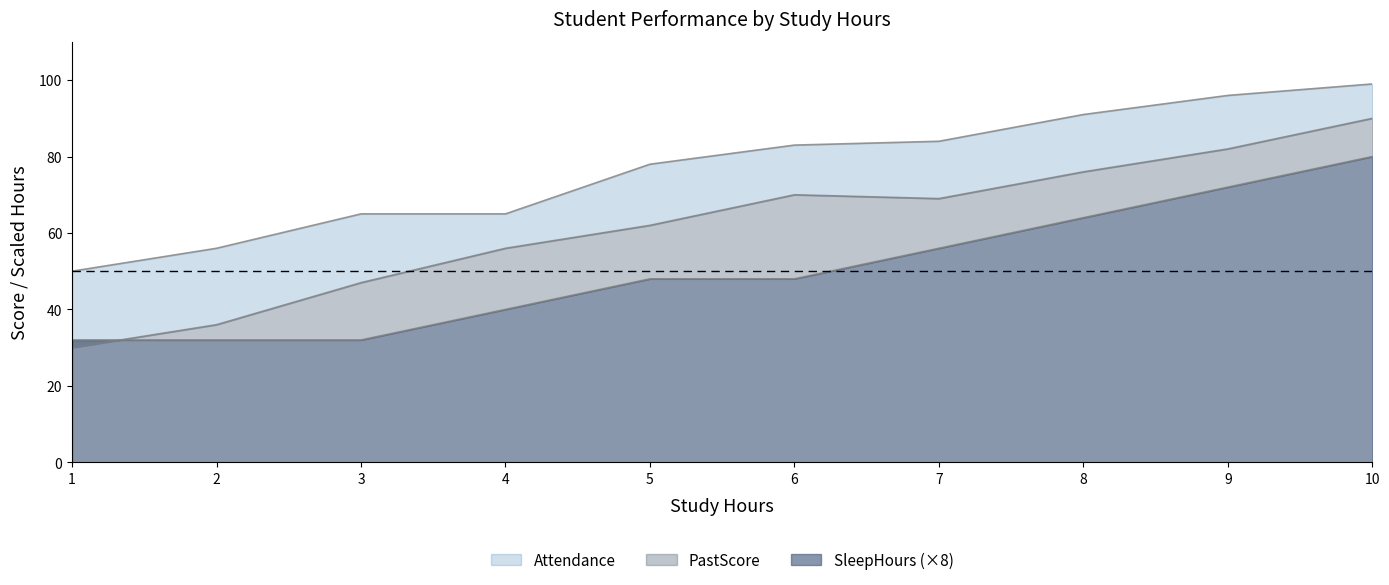

Reading left to right, extract all data points from this chart.

PastScore: 30	36	47	56	62	70	69	76	82	90
Attendance: 50	56	65	65	78	83	84	91	96	99
SleepHours: 32	32	32	40	48	48	56	64	72	80